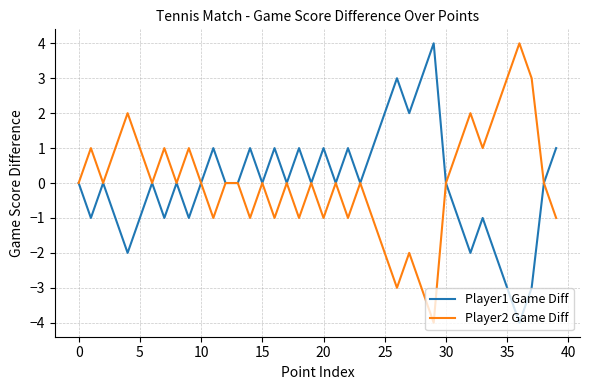

What is the difference between the maximum and second lowest values in the Player2 Game Diff series?

7